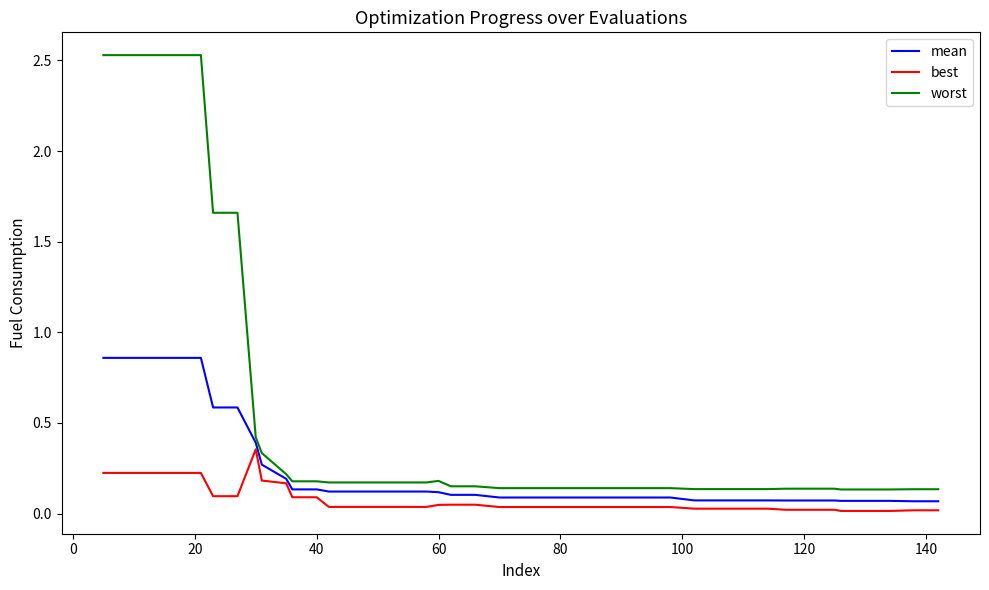

Which series has the largest total across all categories?

worst